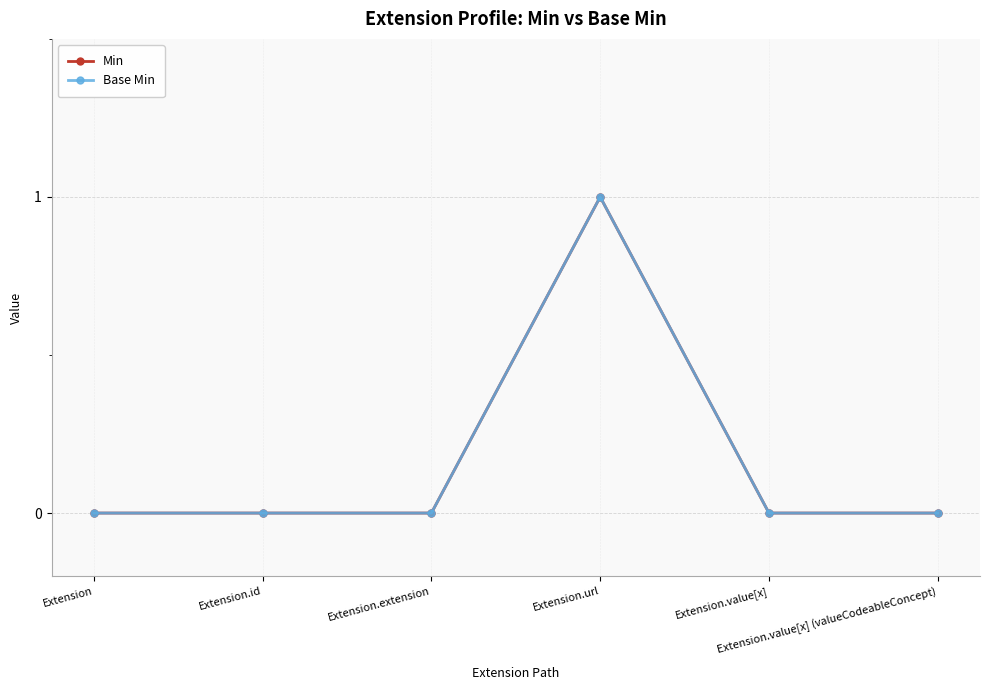

Is this an area chart (filled region under the line)?

No